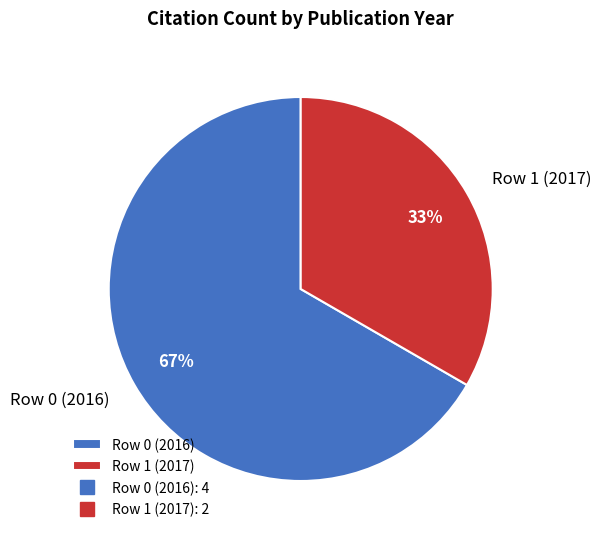

To the nearest percent, what percentage of the pie is Row 1 (2017)?

33%